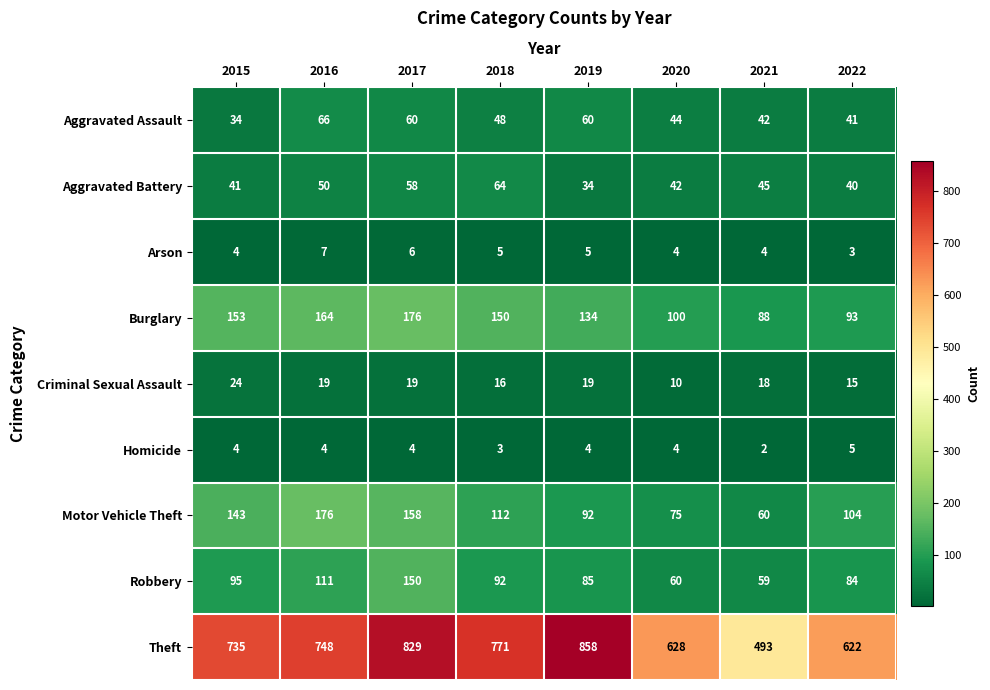

At how many categories does at least one series exceed 667?

5